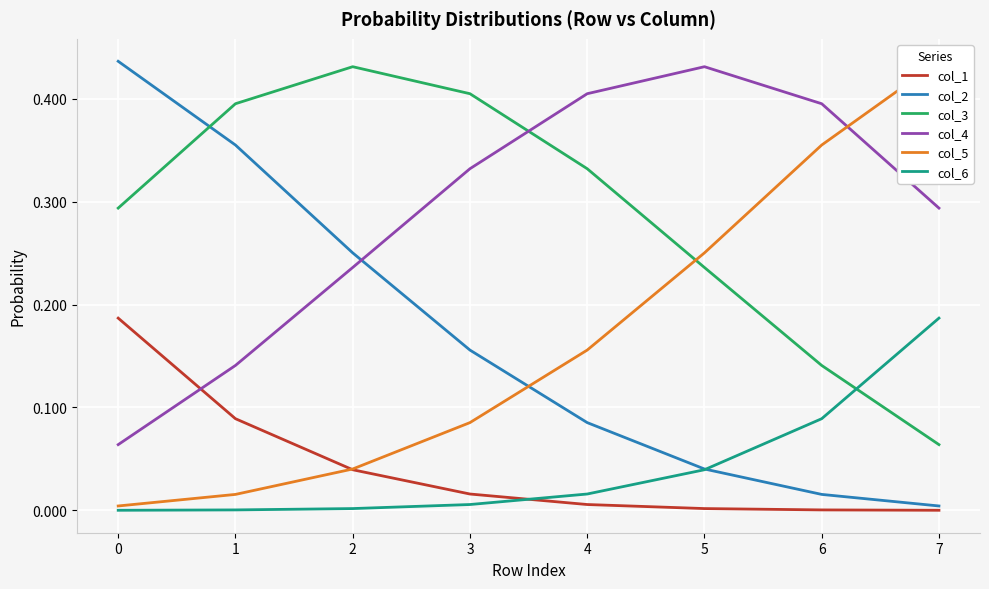

Is the value of col_2 at 5 greater than the value of col_1 at 7?

Yes